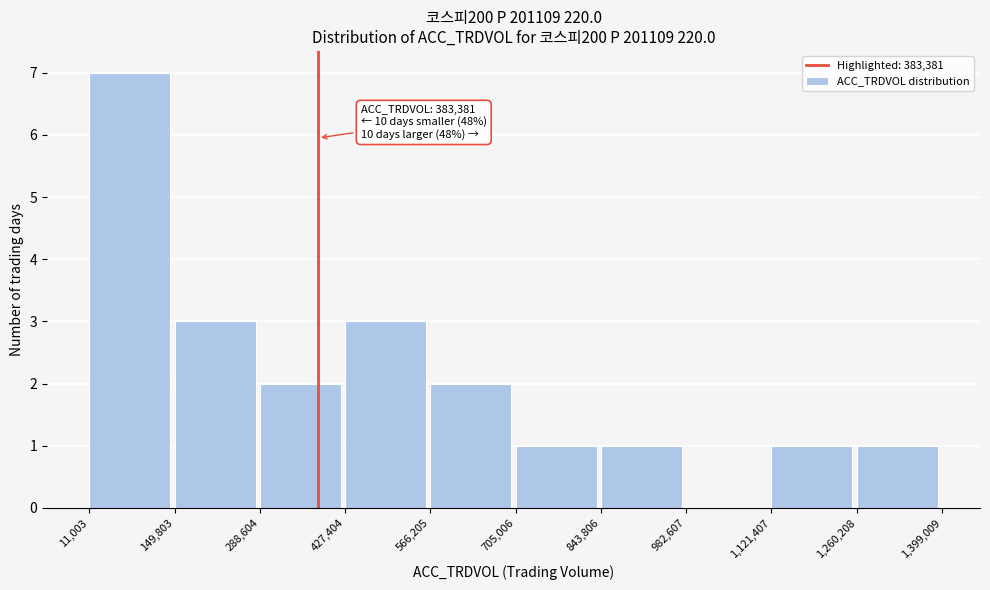

Over which range of the x-axis is the bar tallest?

11,003 to 149,803